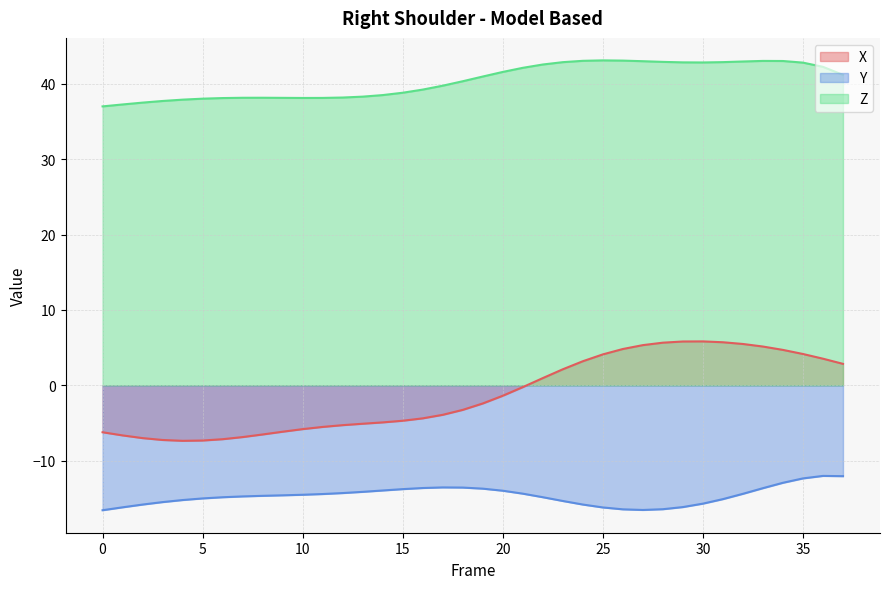

Is it true that Z equals 73.9 at 24?

False